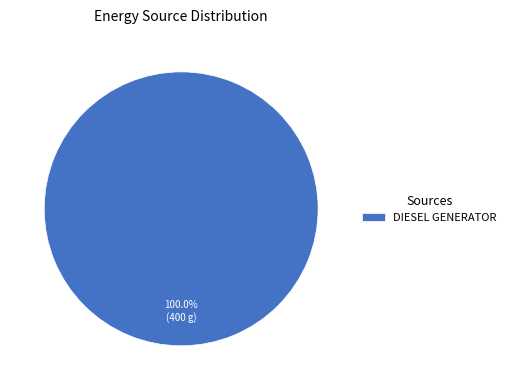

Is there a majority slice in this chart?

Yes